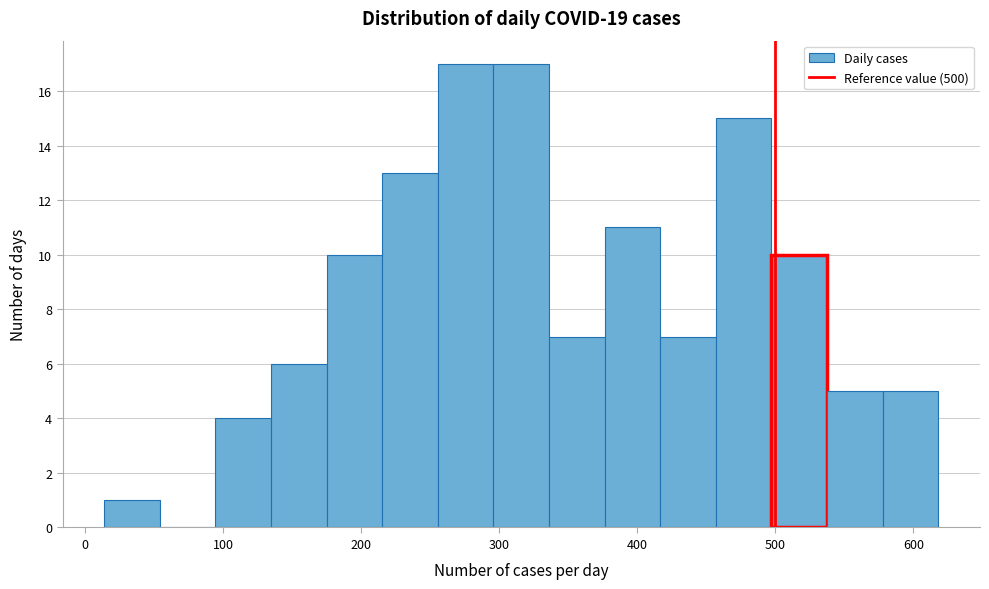

Reading left to right, list every bar in this chart as the range it spans on the x-axis followed by its height. Neither the bar edges nor the heights are printed on the chart, so give them approximately, as read against the axes.

10 to 50: 1
50 to 90: 0
90 to 130: 4
130 to 180: 6
180 to 220: 10
220 to 260: 13
260 to 300: 17
300 to 340: 17
340 to 380: 7
380 to 420: 11
420 to 460: 7
460 to 500: 15
500 to 540: 10
540 to 580: 5
580 to 620: 5